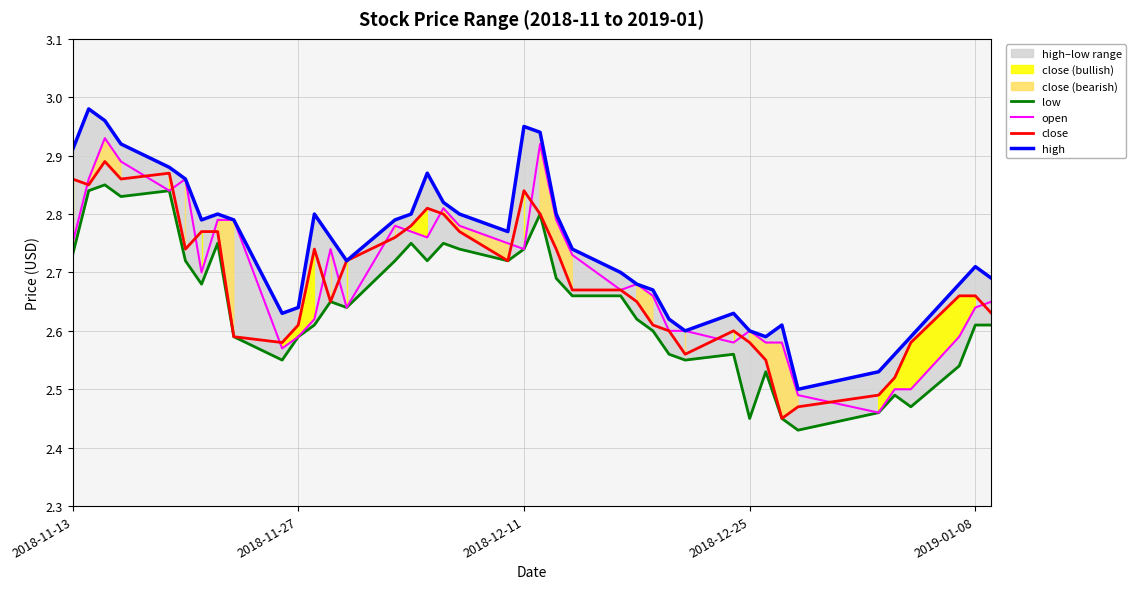

What is the value of the close point at the 20th from the left?

2.7